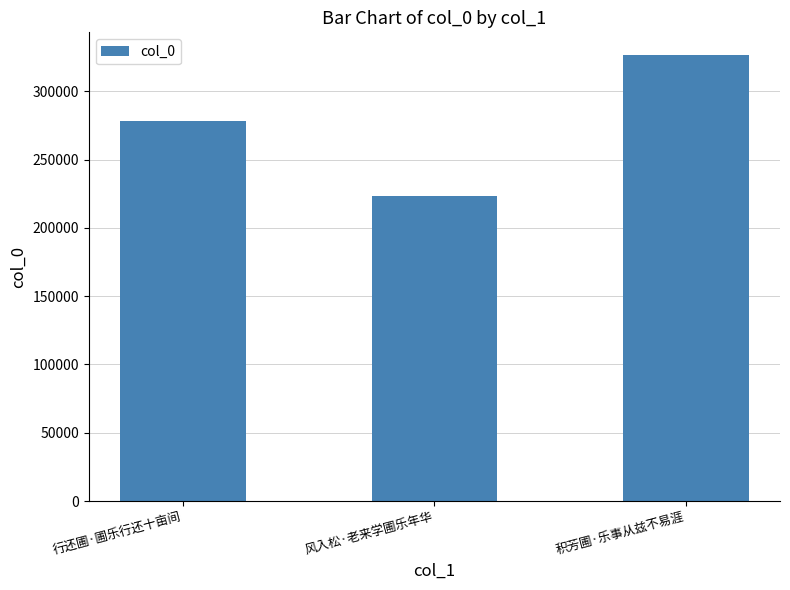

Reading left to right, transcribe all the data shown in this chart.

278665	223488	326921